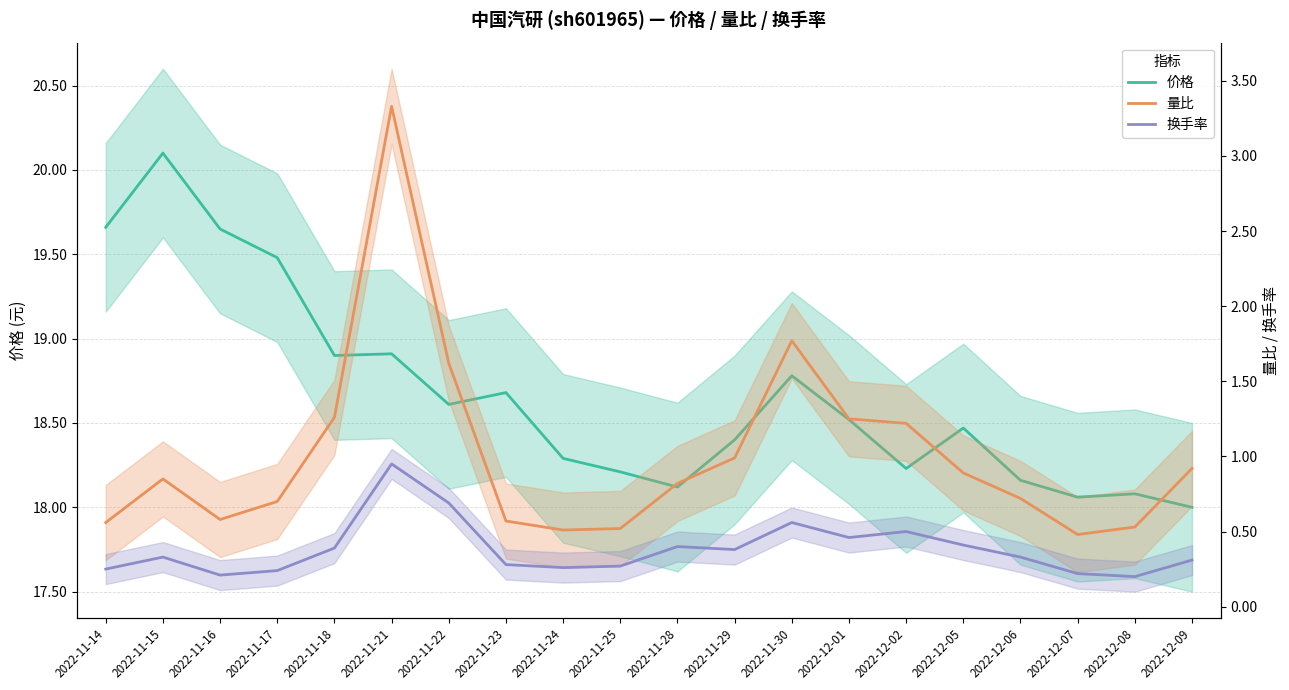

At which label is 价格 closest to 19?

2022-11-21